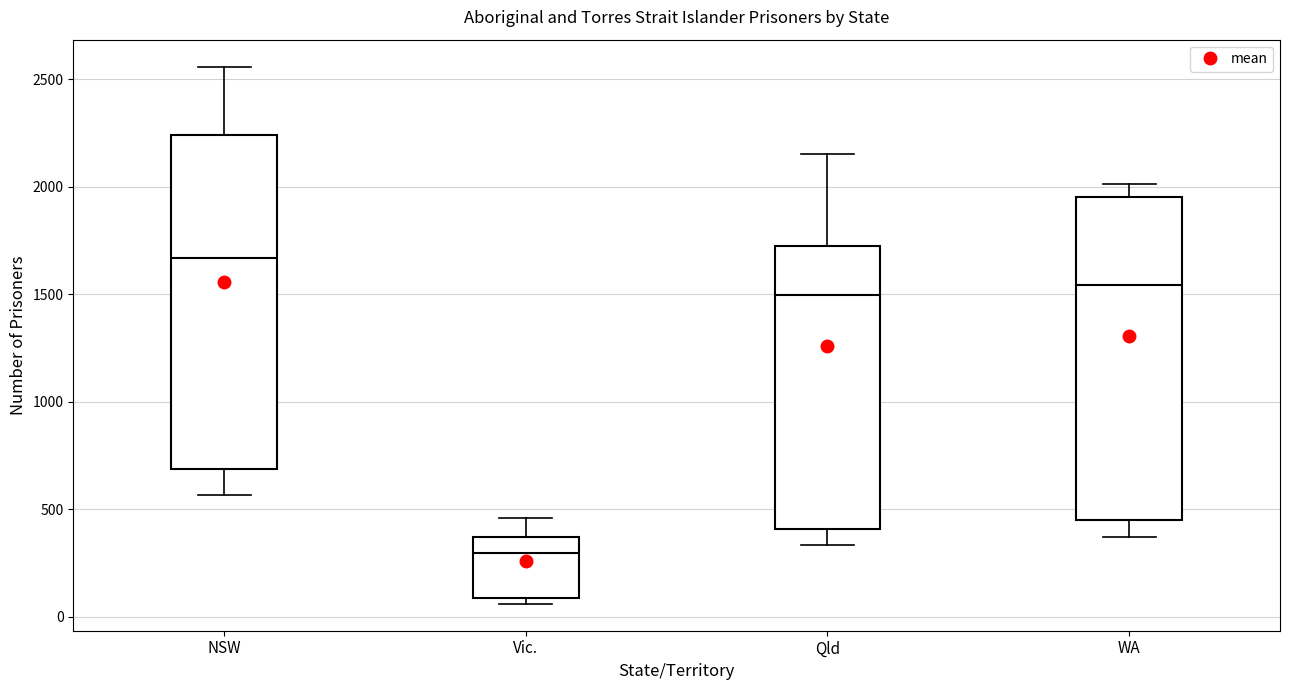

Reading left to right, read every box against the y-axis: the position of its median line, the range the box covers, and the ends of its whiskers. The values are not printed on the chart, so give them approximately, as read against the axis.

NSW: median 1650, box 700 to 2250, whiskers 550 to 2550
Vic.: median 300, box 100 to 350, whiskers 50 to 450
Qld: median 1500, box 400 to 1700, whiskers 350 to 2150
WA: median 1550, box 450 to 1950, whiskers 350 to 2000